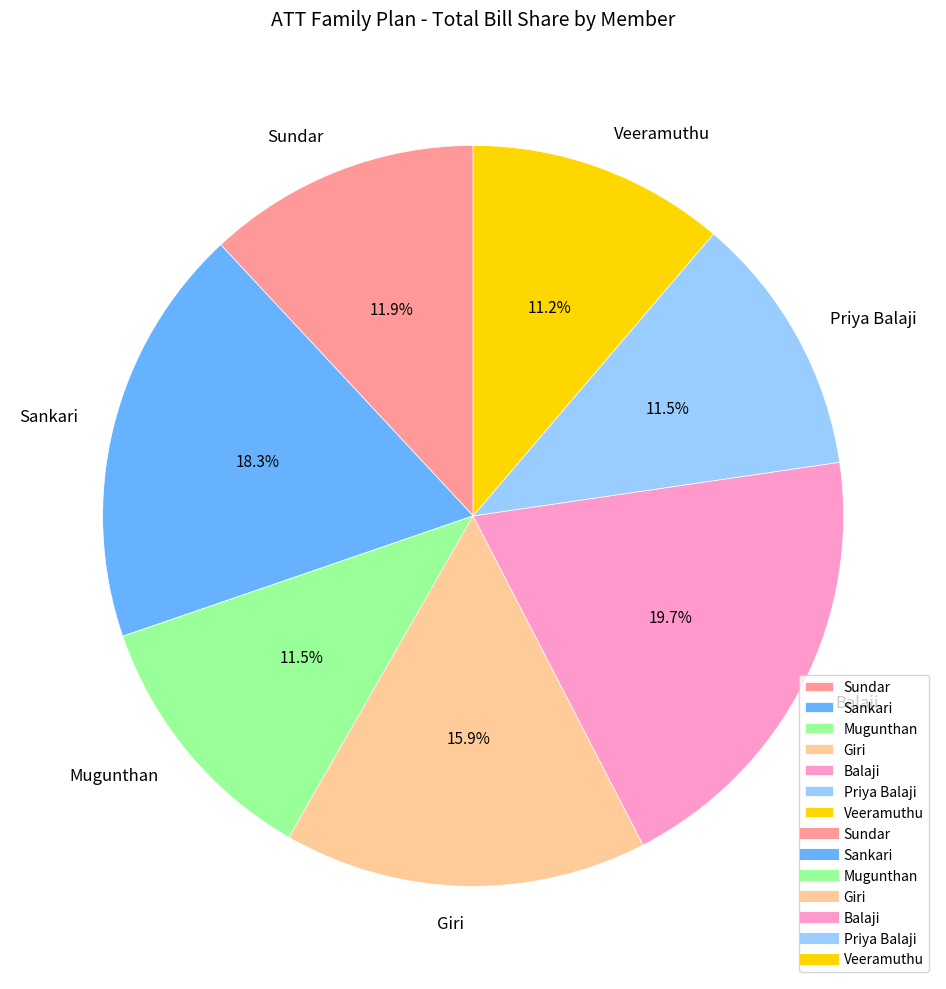

Is there a majority slice in this chart?

No